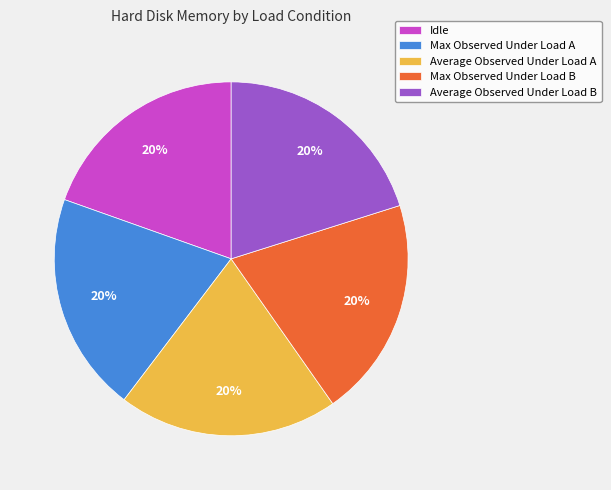

Combined, do Average Observed Under Load B and Max Observed Under Load A account for over 50%?

No